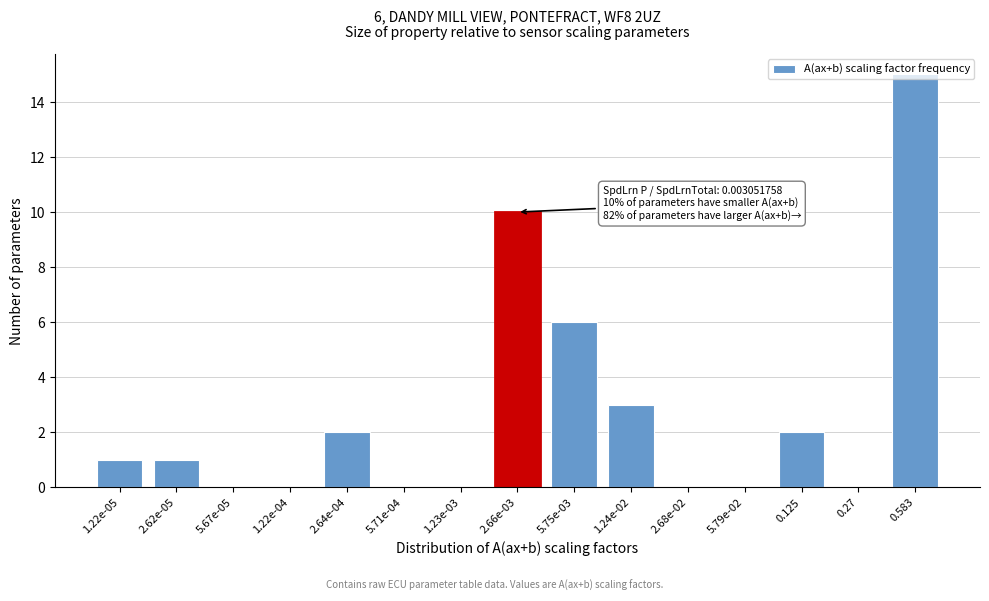

Which category has the highest value across all series?

0.583